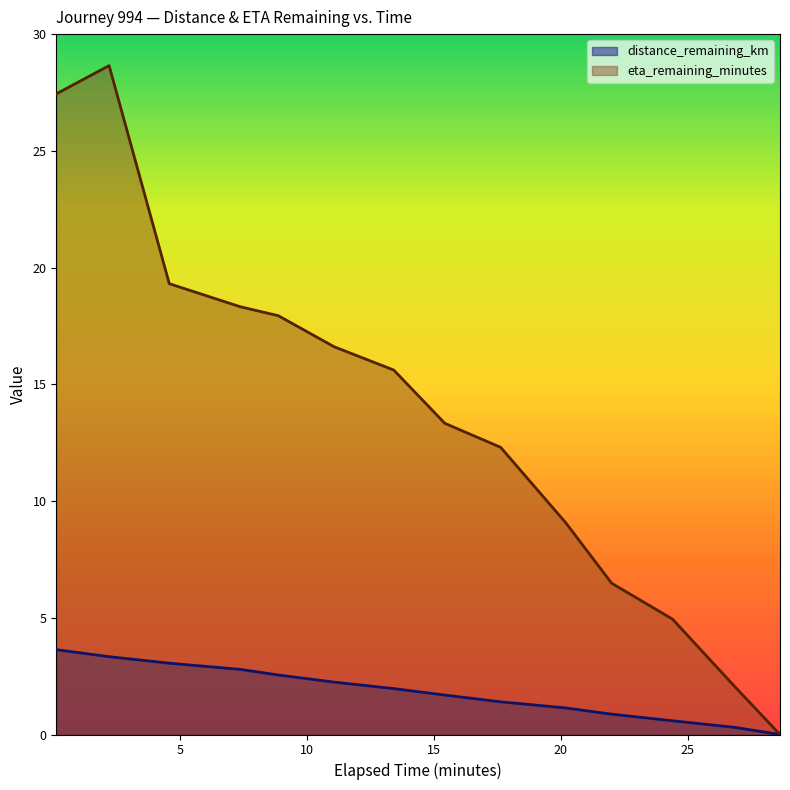

Reading right to left, extract all data points from this chart.

distance_remaining_km: 0.0	0.3	0.6	0.9	1.1	1.4	1.7	2.0	2.2	2.5	2.8	3.1	3.3	3.6
eta_remaining_minutes: 0.0	2.0	4.9	6.5	9.1	12.3	13.3	15.6	16.6	17.9	18.3	19.3	28.6	27.4